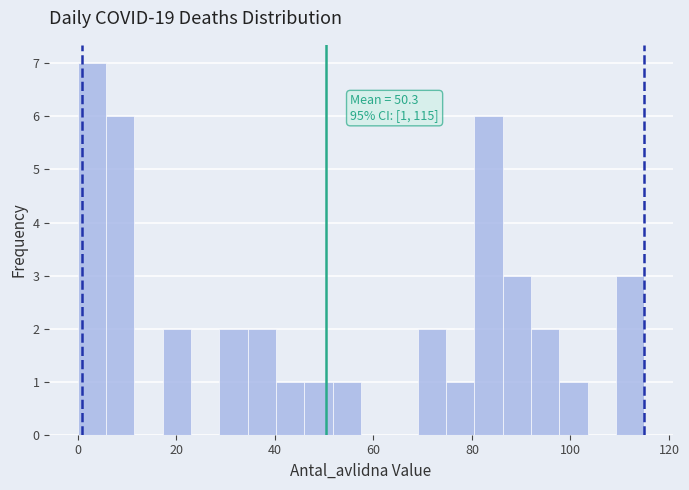

Read against the x-axis, roughly where is the centre of the tallest bar?

2